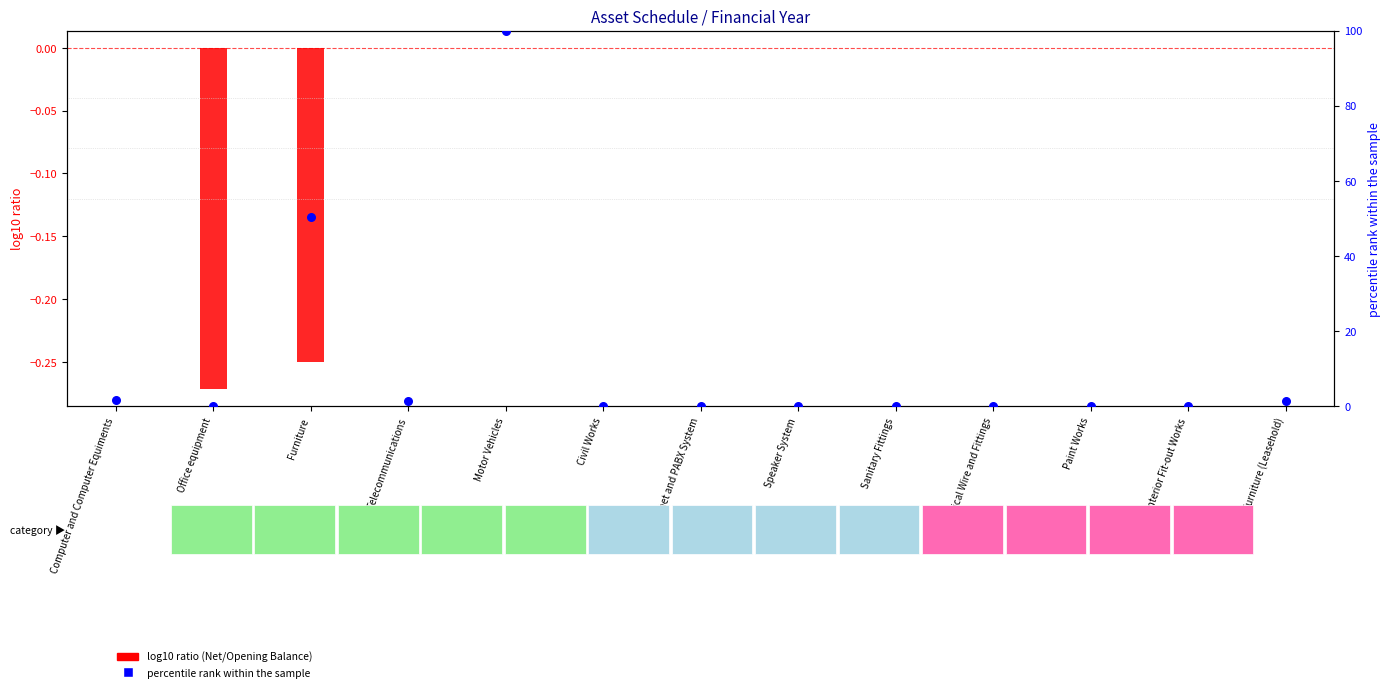

Which series reaches the maximum Y coordinate?

percentile rank within the sample